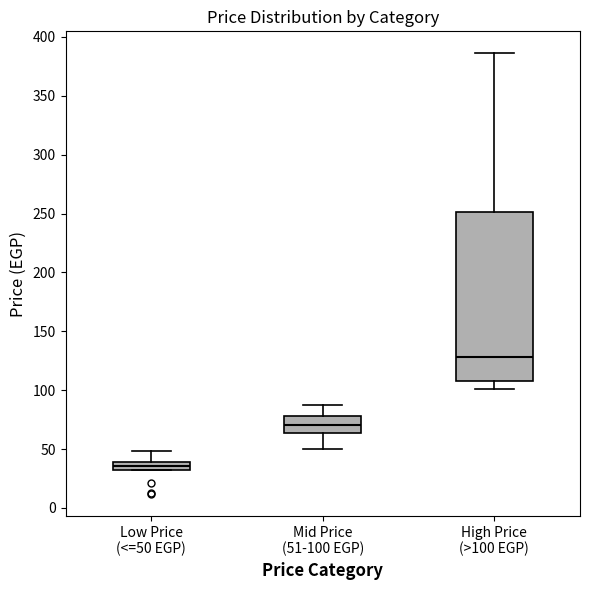

Which box is the tallest, from its lower edge to its upper edge?

High Price (>100 EGP)